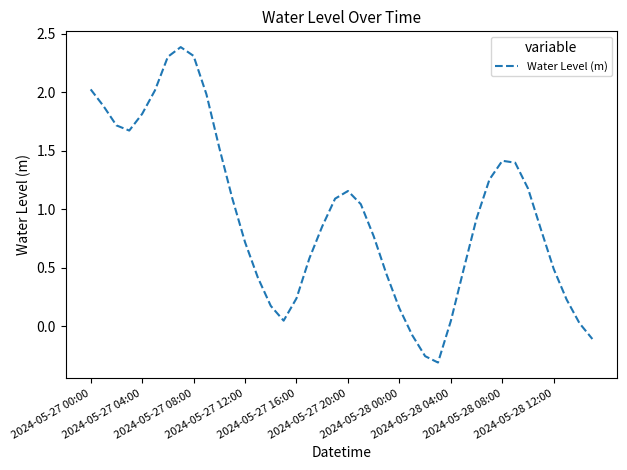

What is the greatest value displayed?

2.4